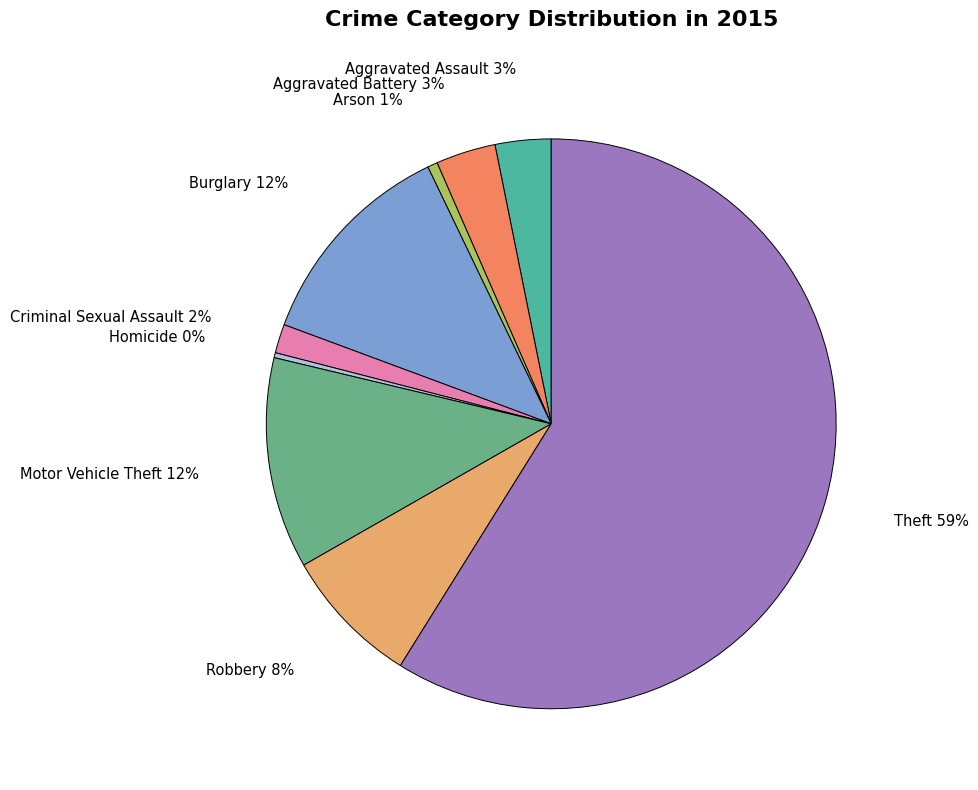

To the nearest percent, what percentage of the pie is Burglary?

12%